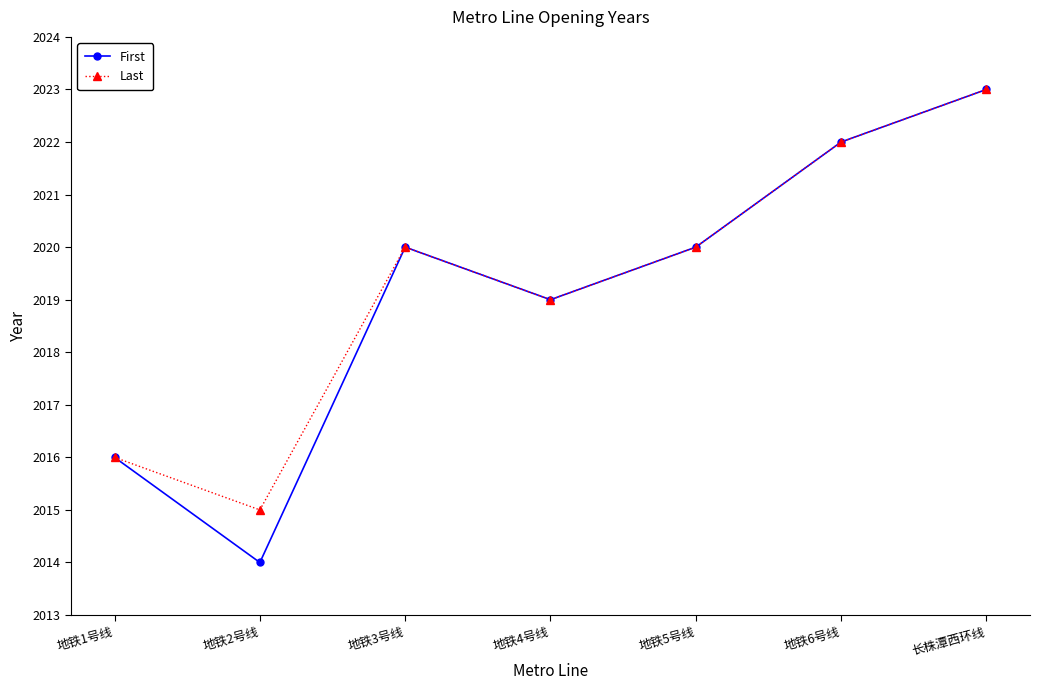

Reading left to right, what are all the values shown in this chart?

First: 2016	2014	2020	2019	2020	2022	2023
Last: 2016	2015	2020	2019	2020	2022	2023